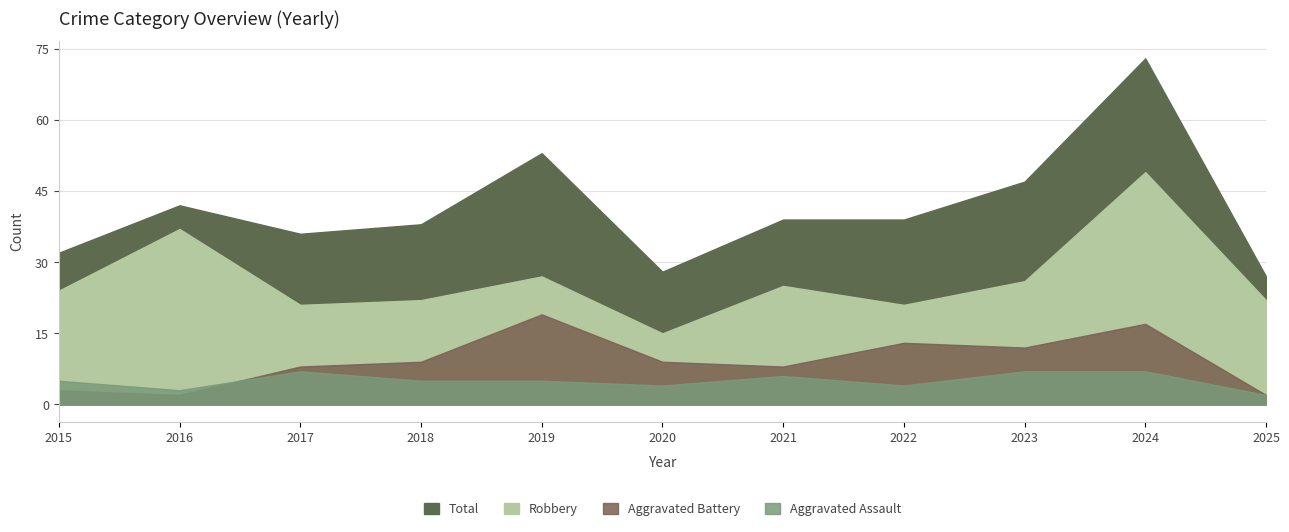

What is the maximum value shown in the chart?

73